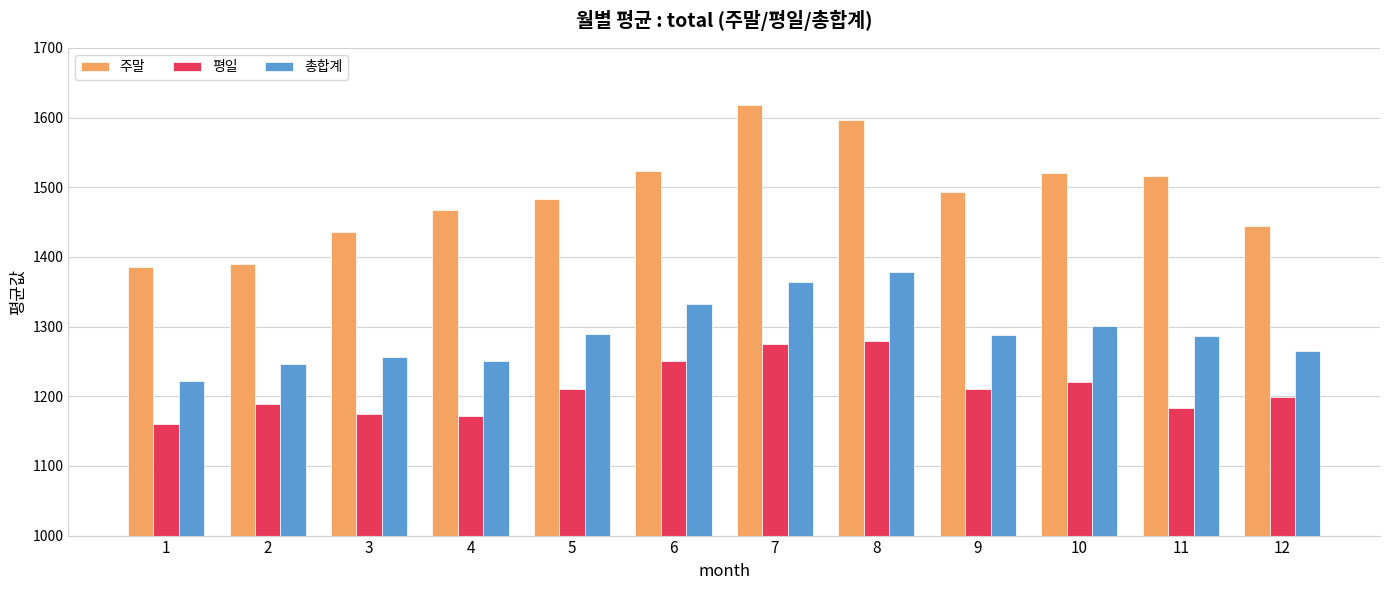

What is the maximum value shown in the chart?

1618.5